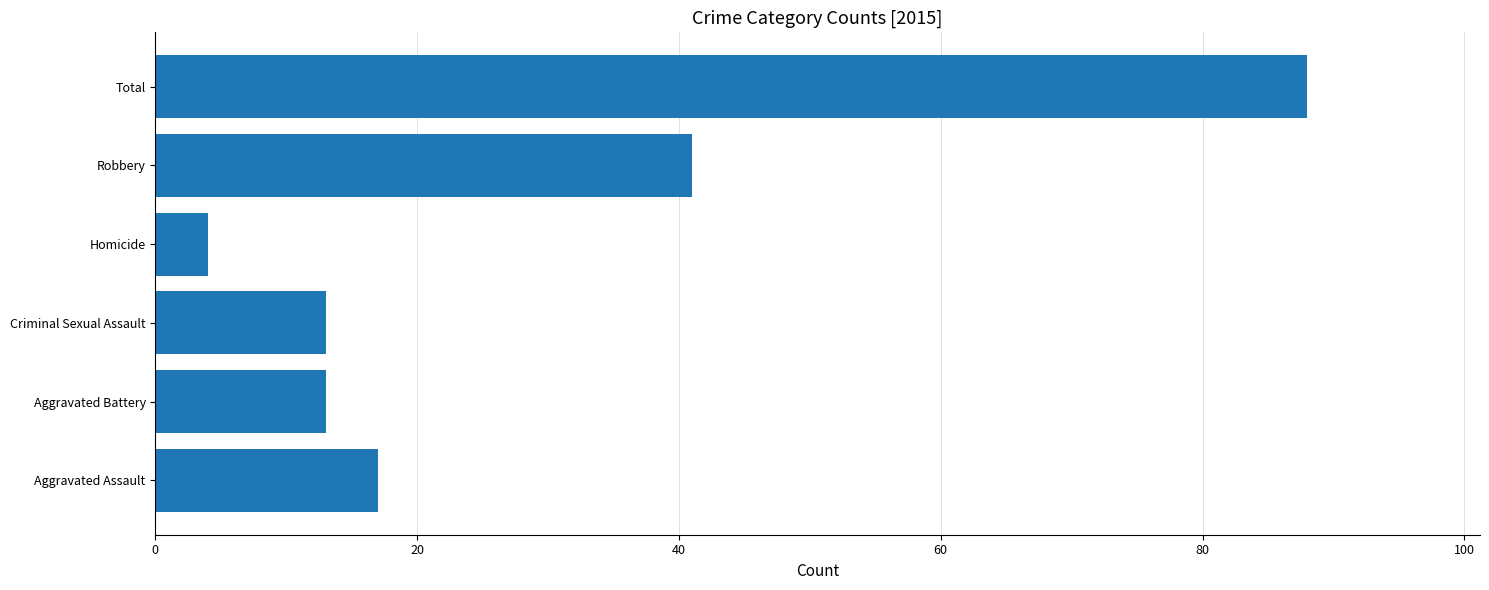

What is the maximum value shown in the chart?

88